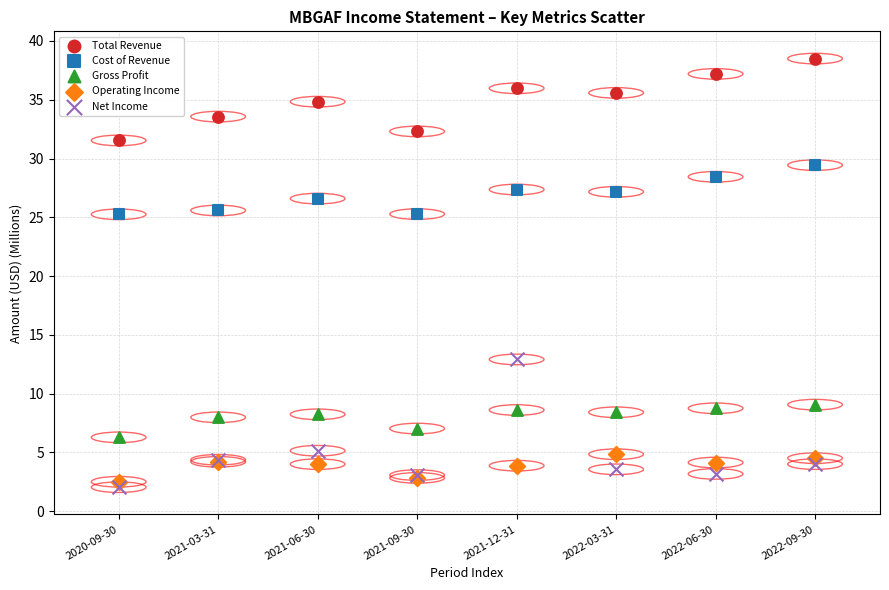

Which series has the widest spread of Y values?

Net Income